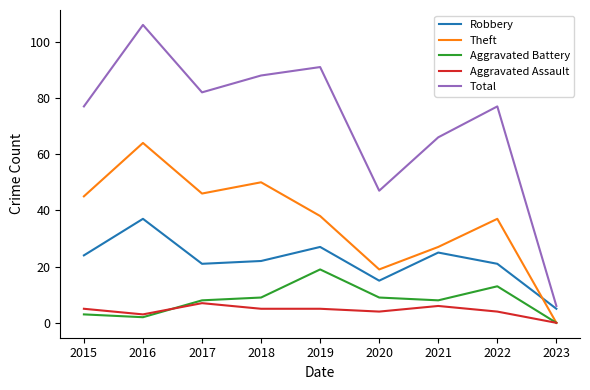

Which category has the lowest value in the Robbery series?

2023